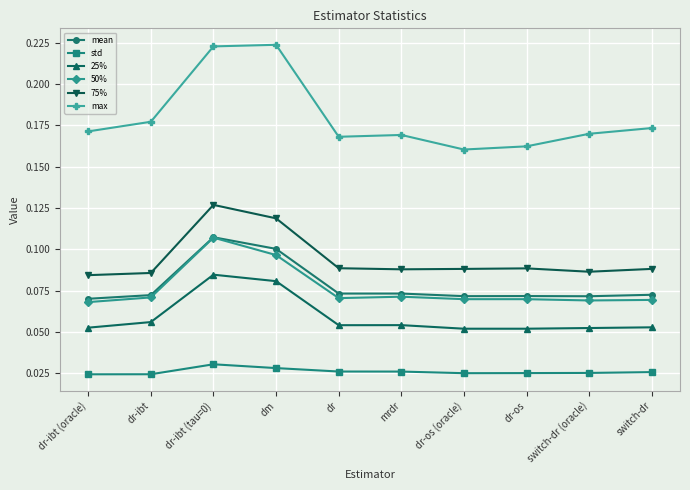

Count the 75% values in the range 0 to 1.

10